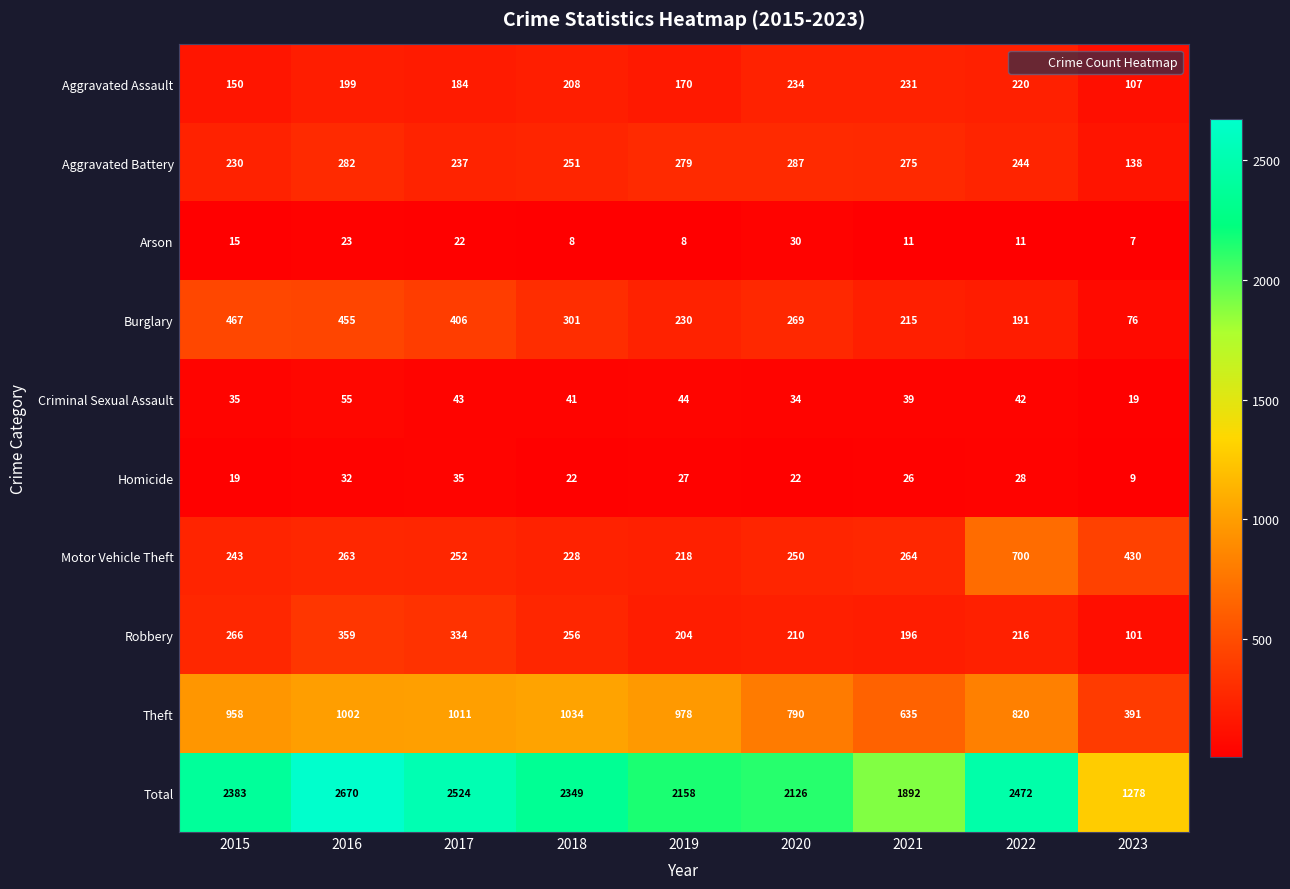

The value of Aggravated Battery at 2019 is 279. True or false?

True